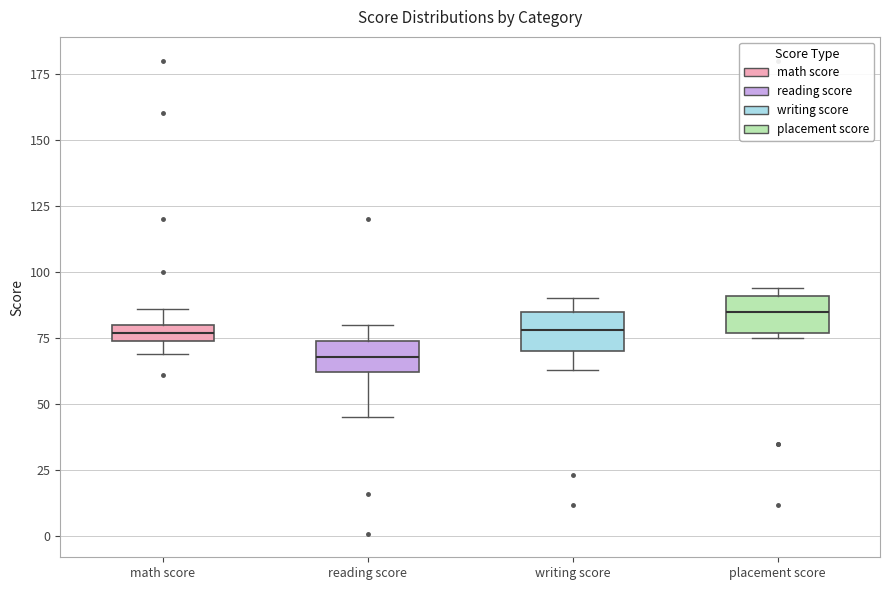

Where does the median line of the box for writing score sit on the y-axis? The values are not printed on the chart, so give them approximately, as read against the axis.

80